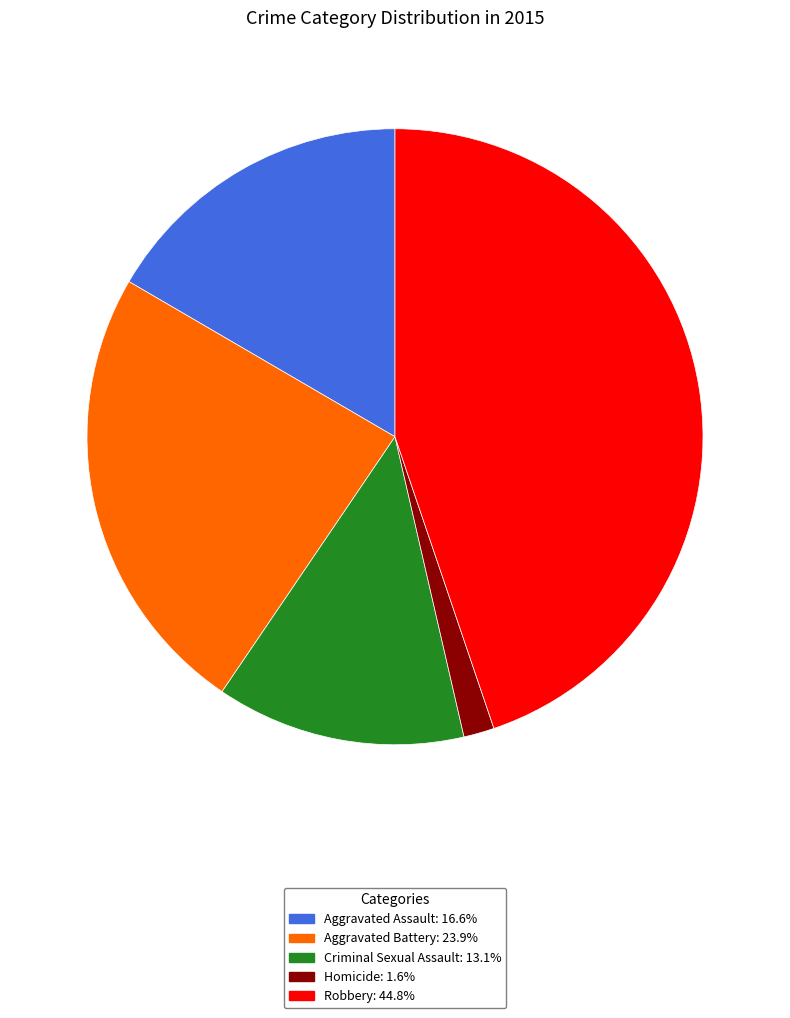

Is the sum of Robbery and Homicide greater than half?

No